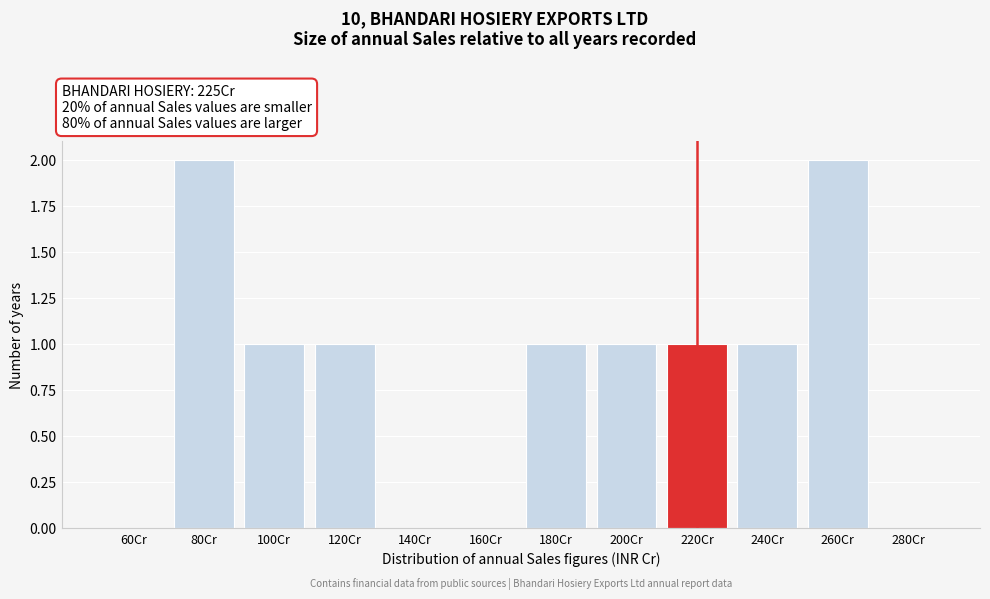

Reading left to right, transcribe all the data shown in this chart.

60Cr=0	80Cr=2	100Cr=1	120Cr=1	140Cr=0	160Cr=0	180Cr=1	200Cr=1	220Cr=1	240Cr=1	260Cr=2	280Cr=0